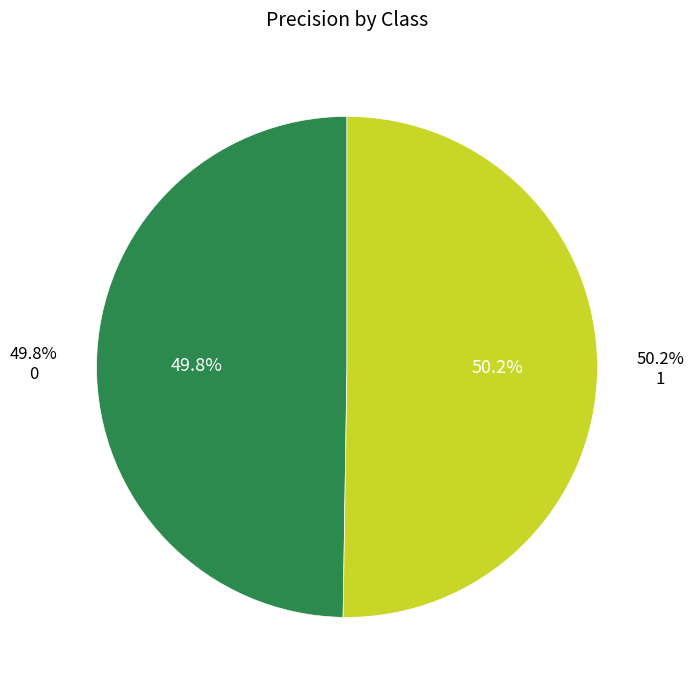

Does any single category account for the majority?

Yes